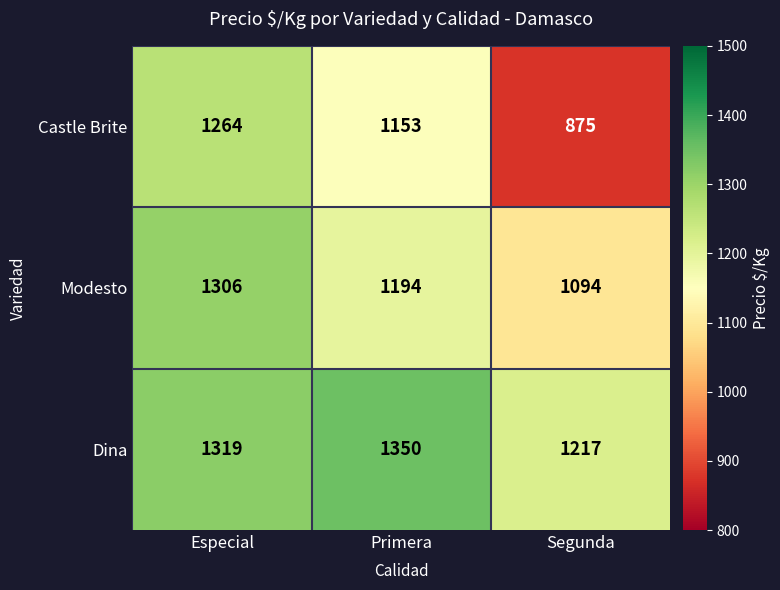

What is the minimum value shown in the chart?

875